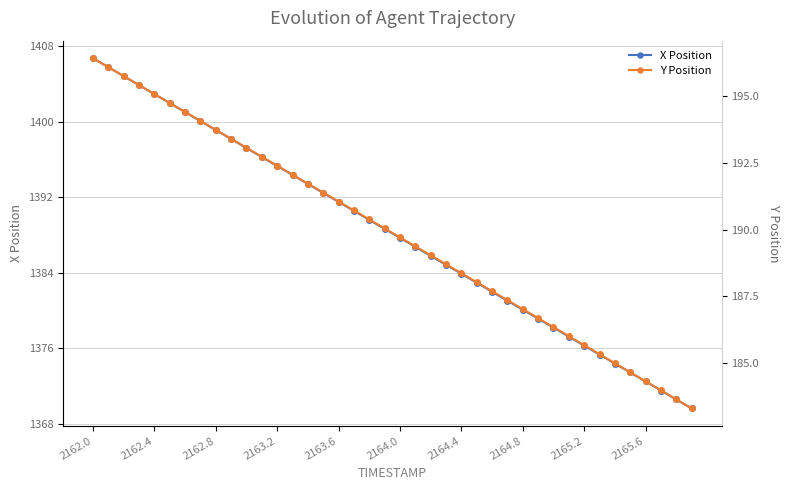

Which category has the highest value in the X Position series?

2162.0